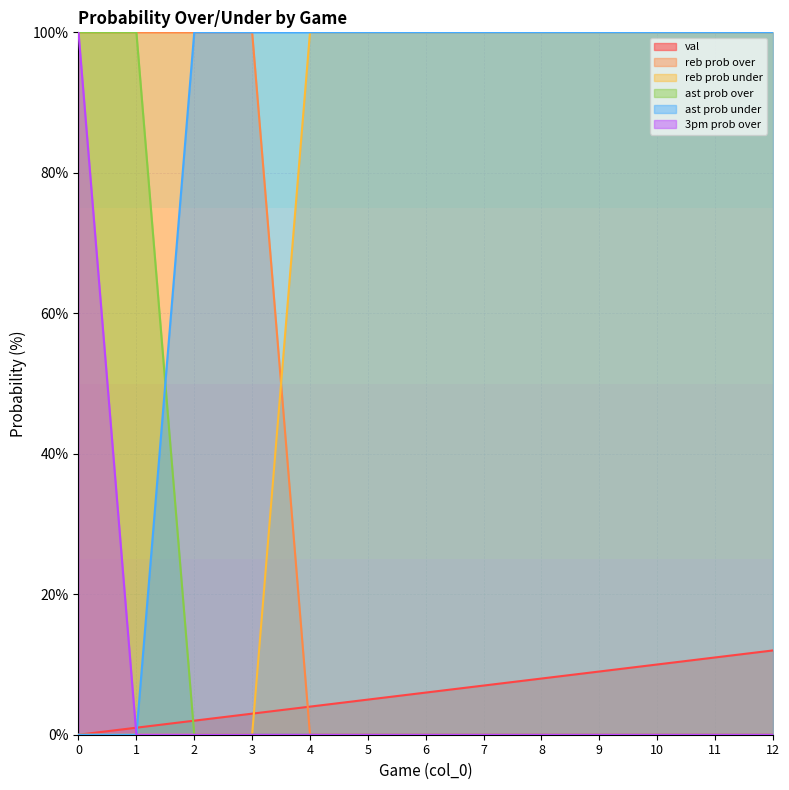

What is the sum of all 3pm prob over values?

100